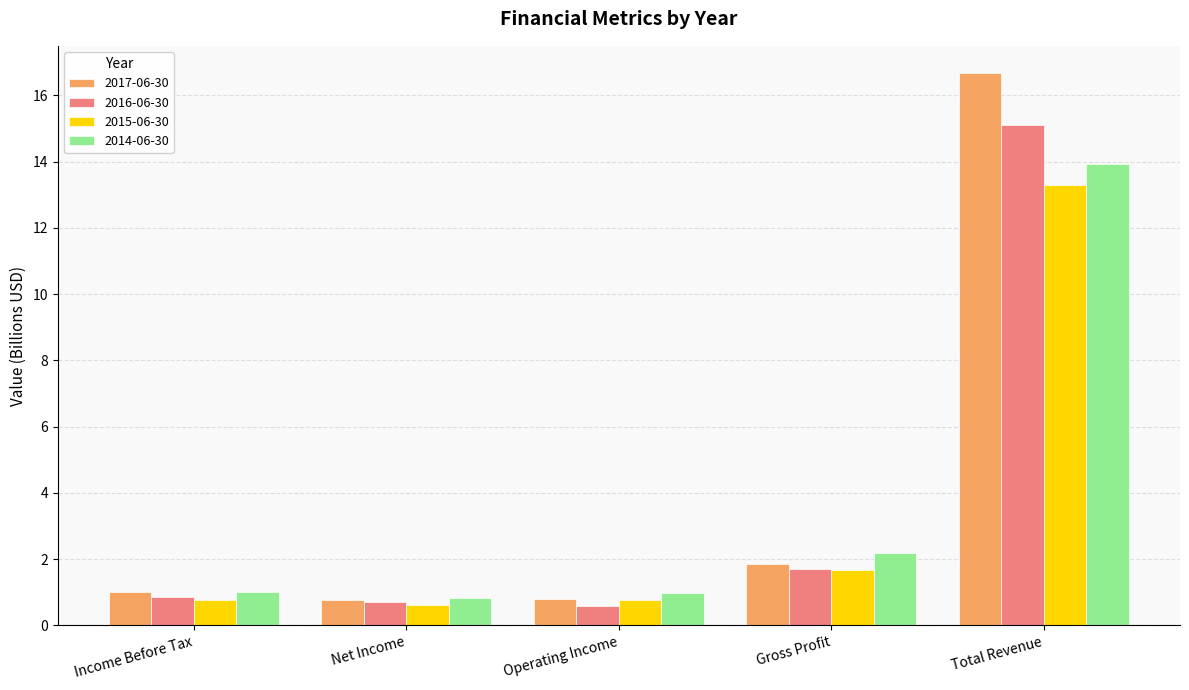

What value does the 2016-06-30 series have at Operating Income?

0.6